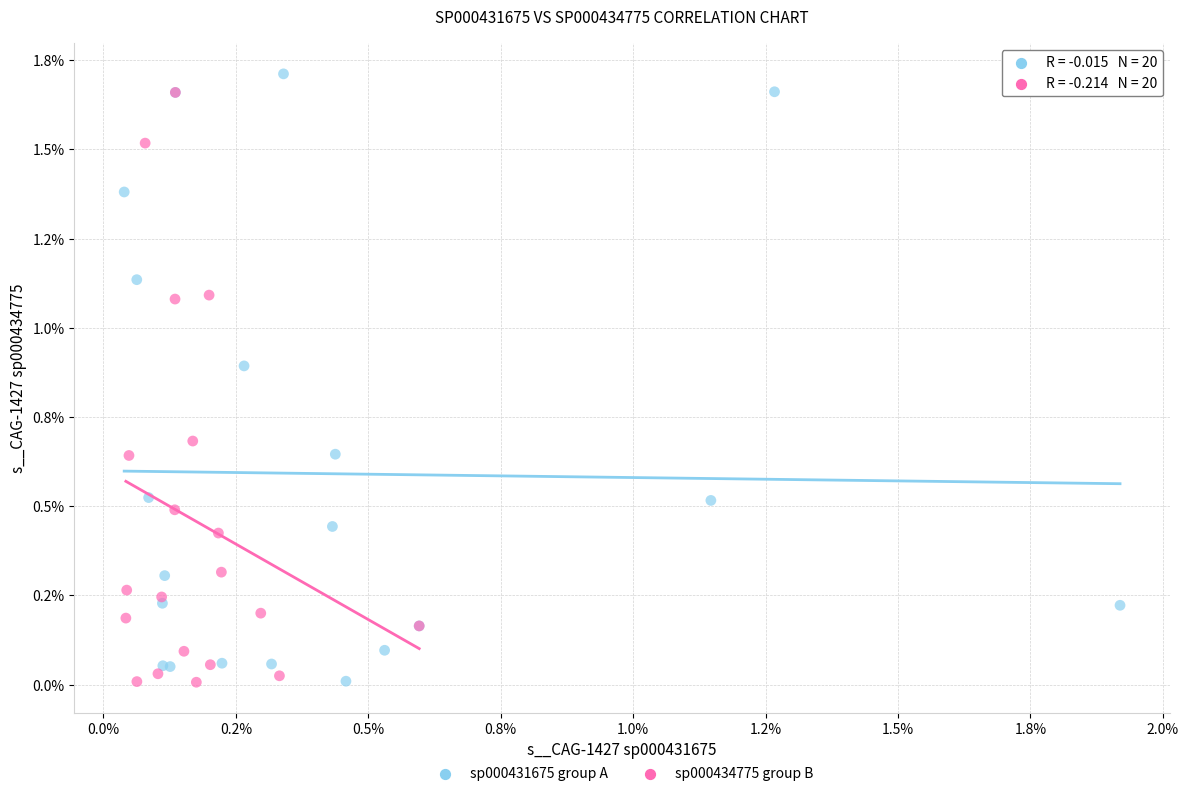

What are all the series names shown in the legend?

sp000431675 group A, sp000434775 group B